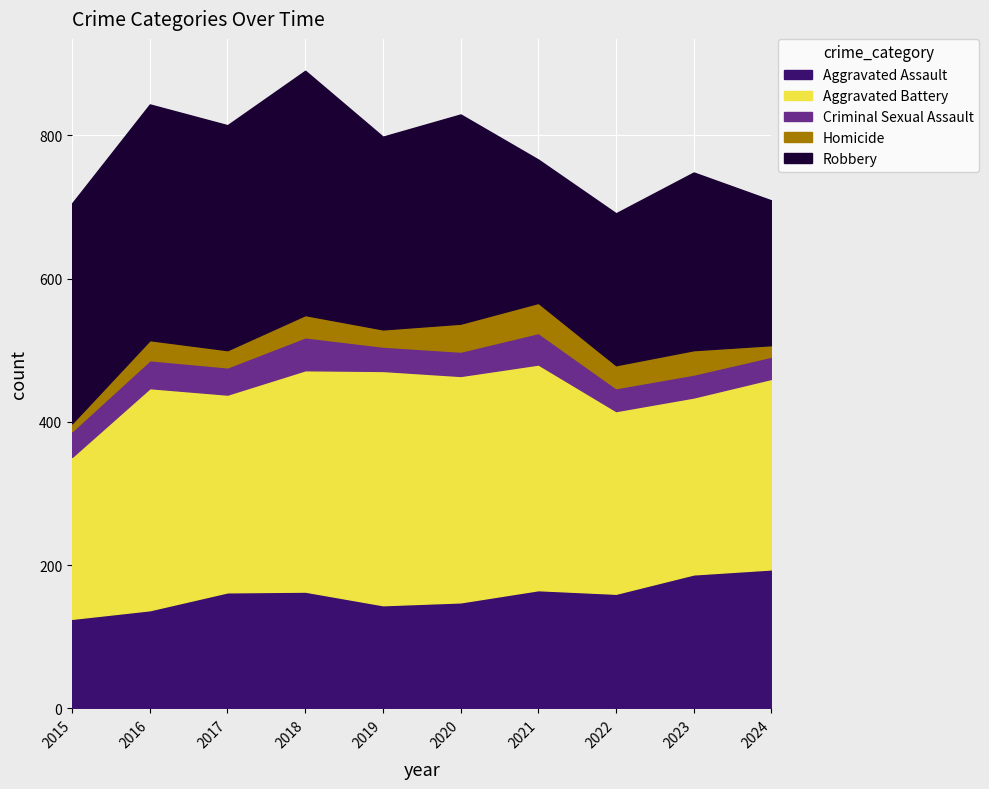

True or false: Homicide and Robbery cross at least once.

False